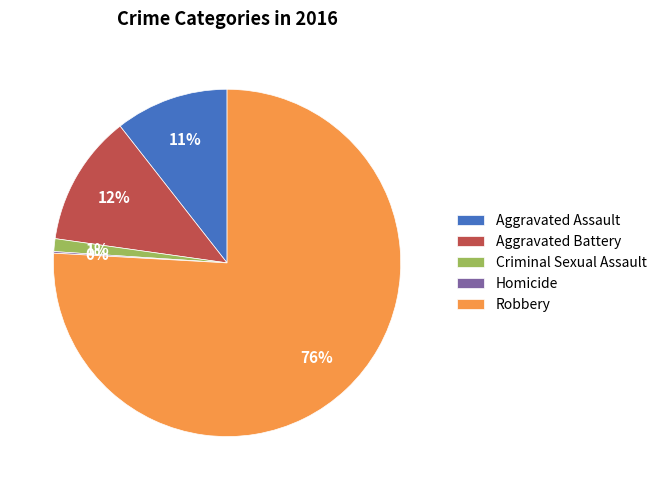

To the nearest percent, what is the difference between the largest and smallest slice percentages?

76%